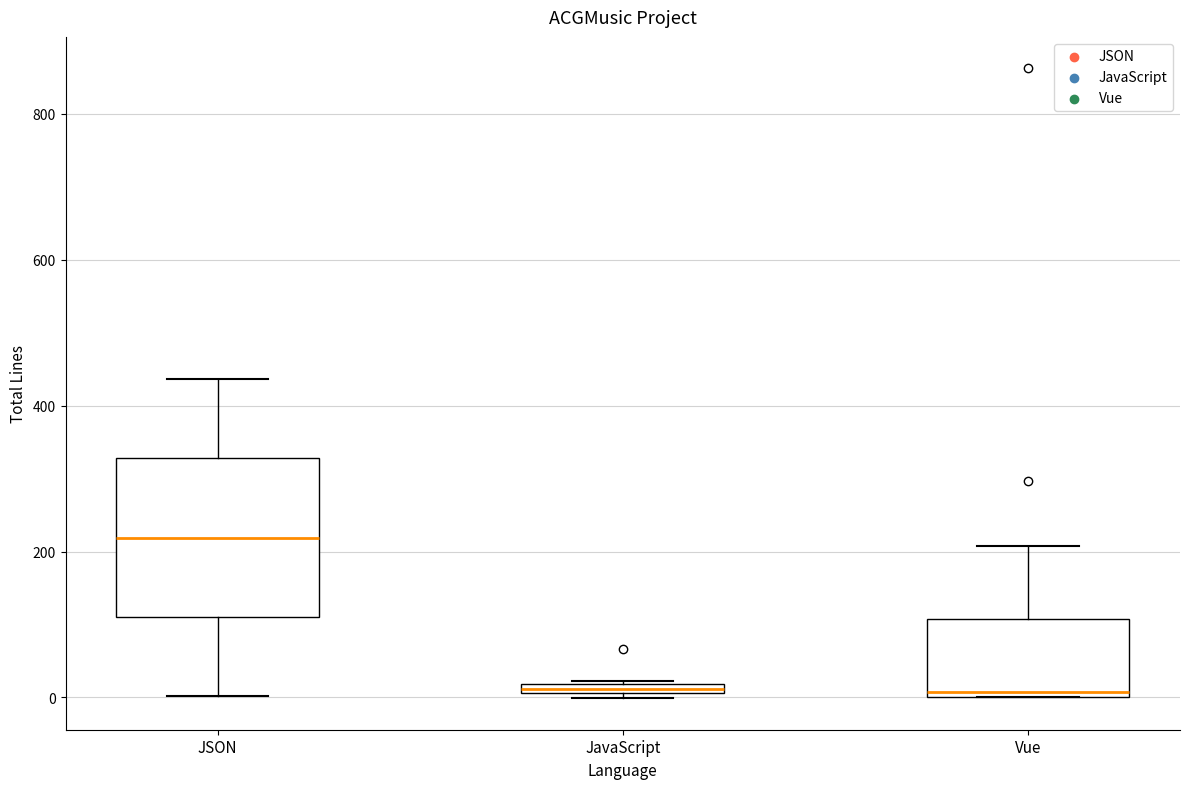

Comparing the boxes themselves (not the whiskers), which one is the tallest?

JSON